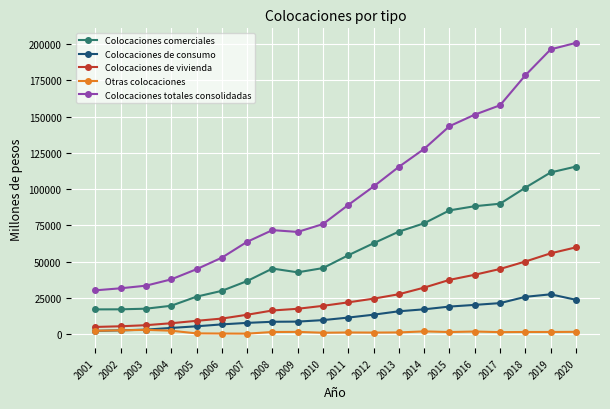

Is it true that Colocaciones de vivienda equals 13432 at 2007?

True